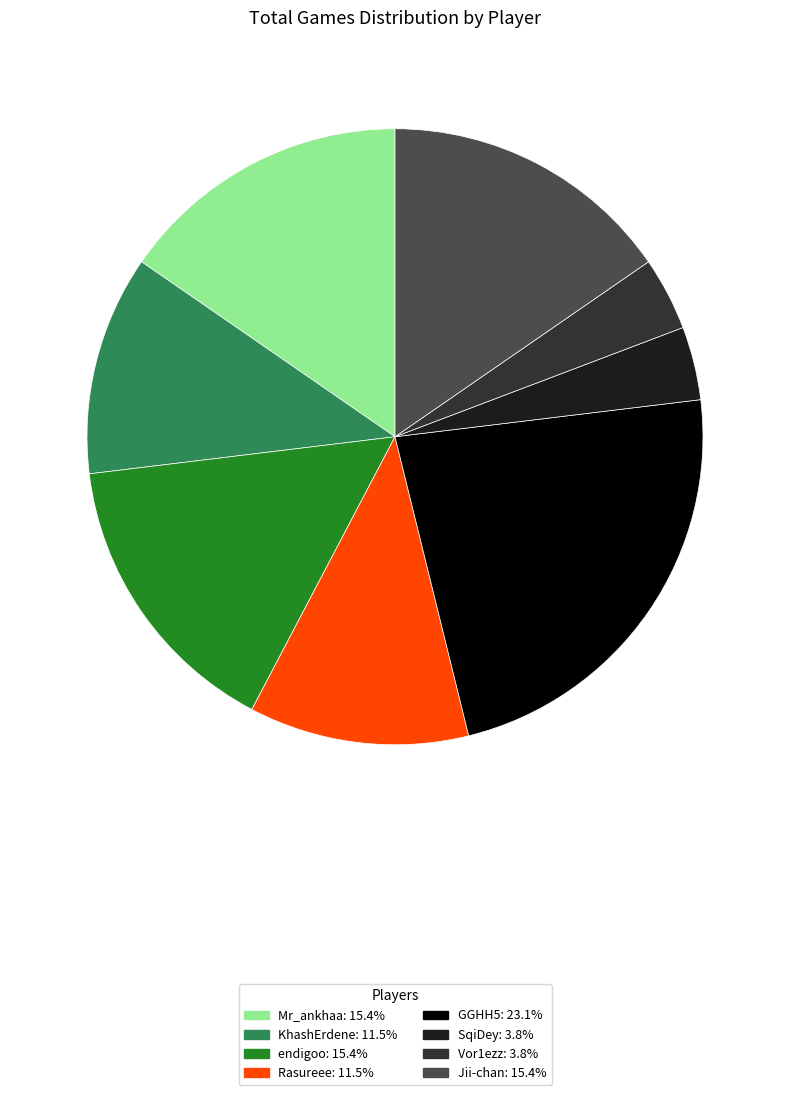

True or false: endigoo accounts for 15% of the total.

True